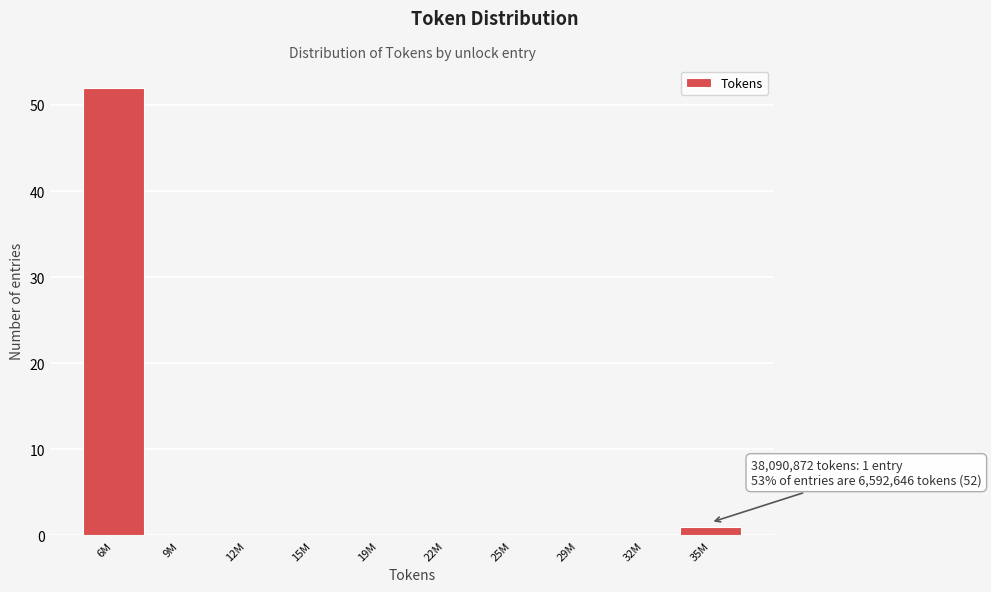

Reading right to left, extract all data points from this chart.

35M=1	32M=0	29M=0	25M=0	22M=0	19M=0	15M=0	12M=0	9M=0	6M=52